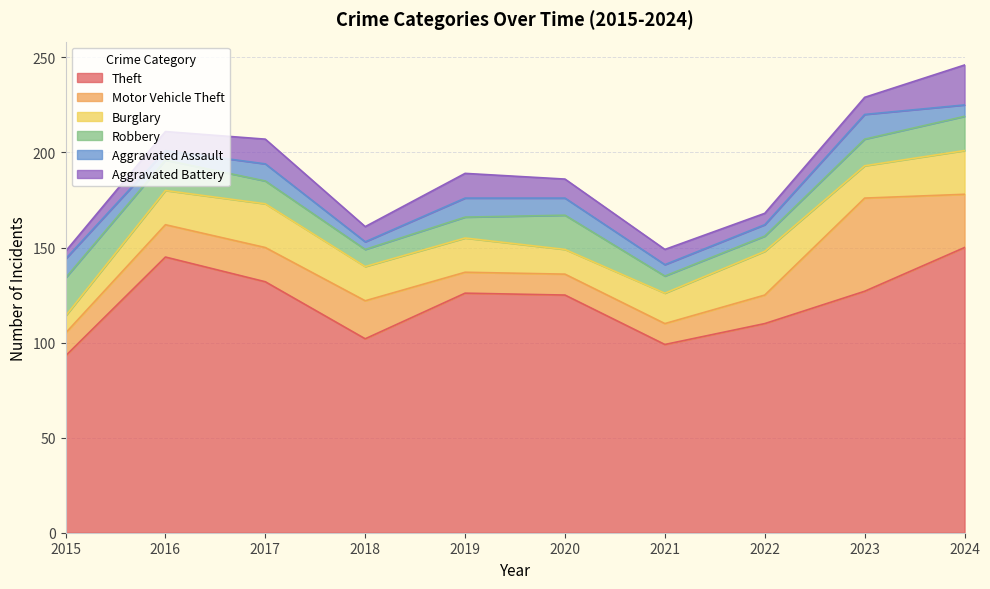

At which label is Robbery closest to 14?

2023